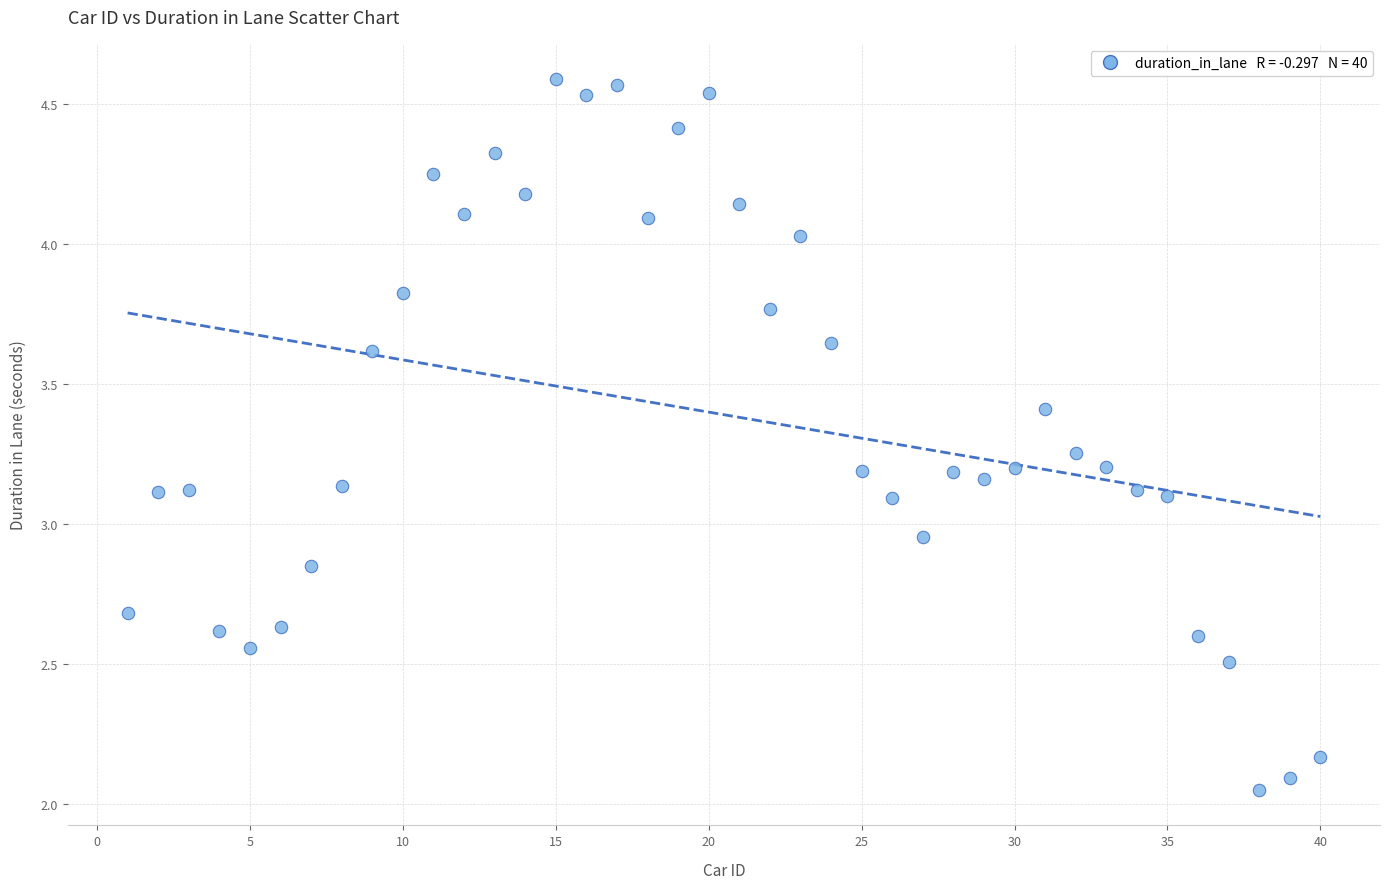

What is the range of Y values (max minus min)?

2.5